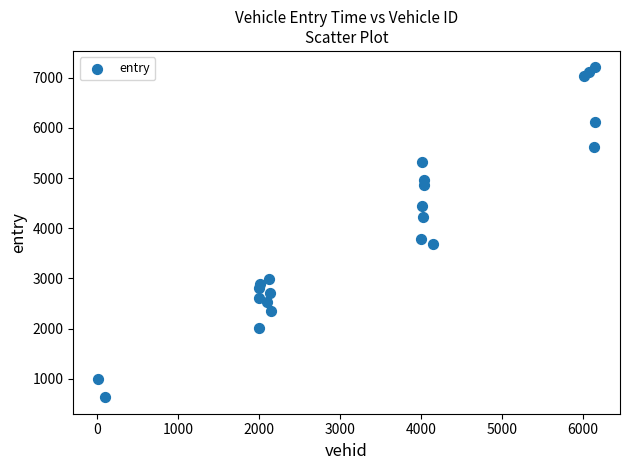

What Y value in the scatter plot is closest to 3918?

3783.7